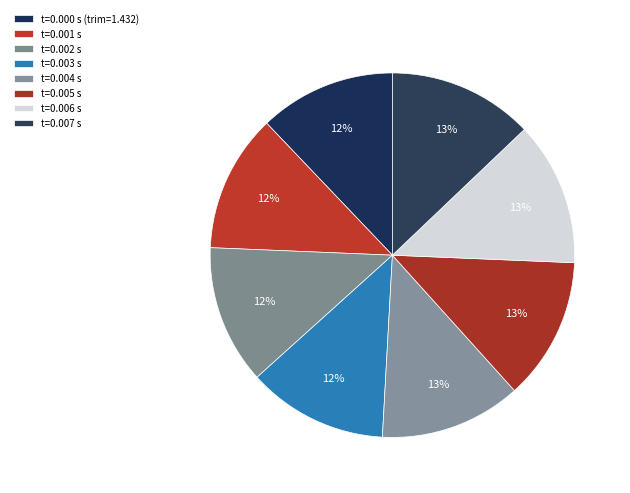

How many segments does this pie chart have?

8